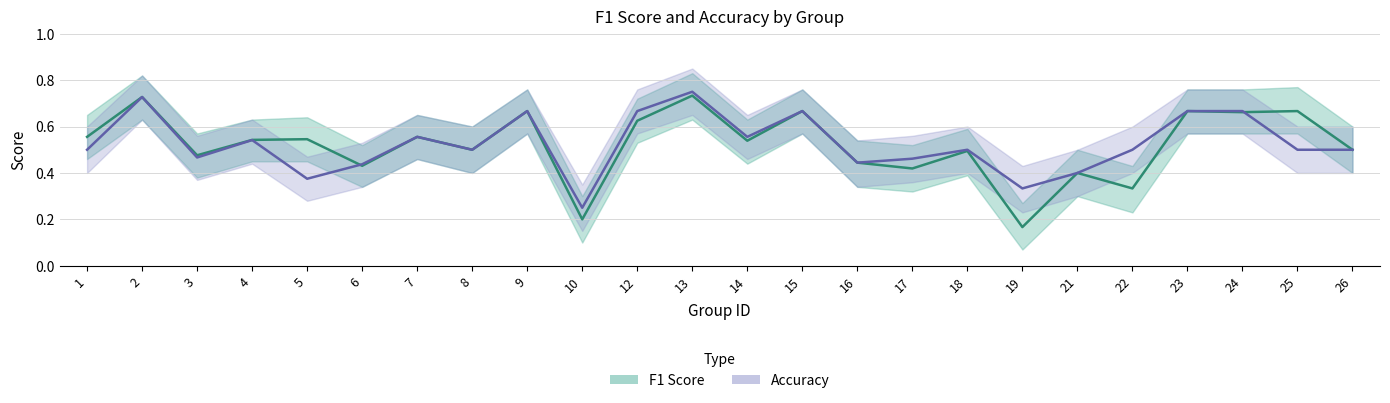

How many intersections are there between Accuracy and F1 Score?

2